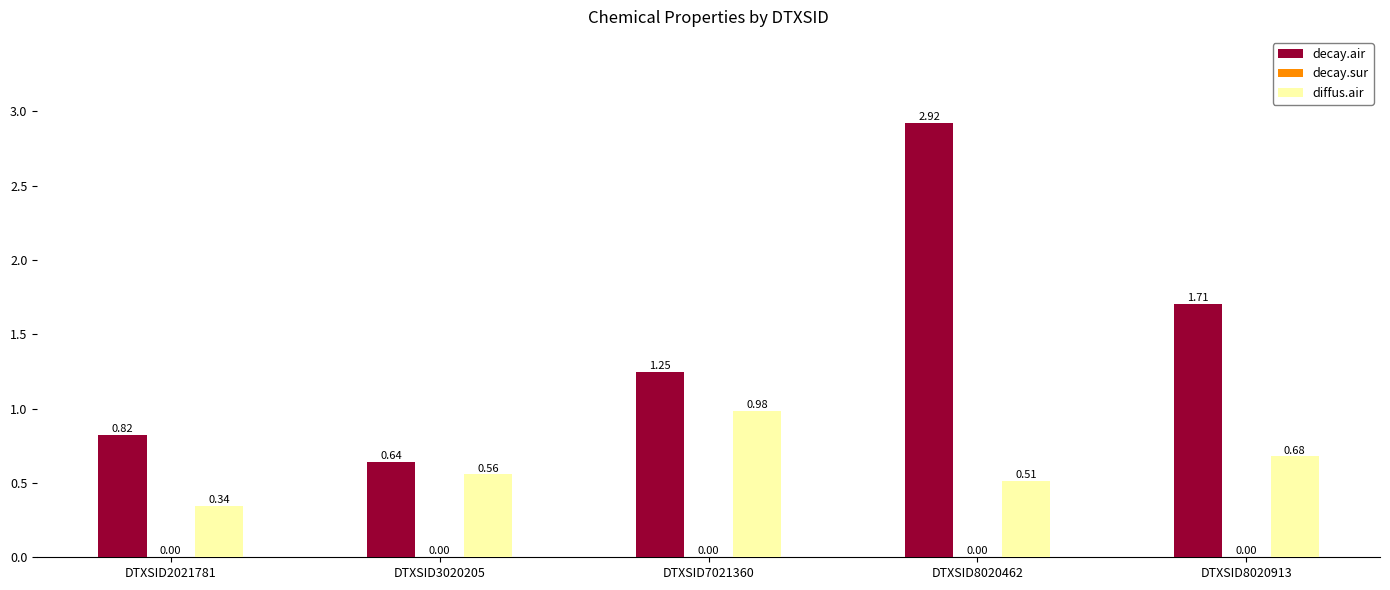

Are the bars horizontal?

No